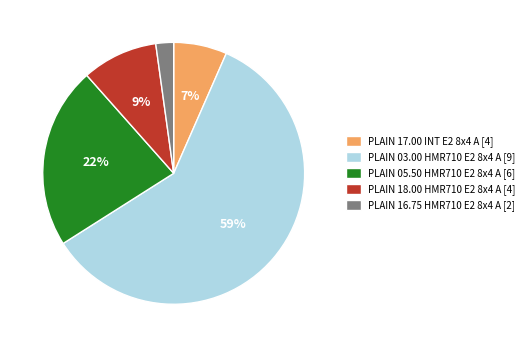

Which category has the smallest portion of the pie?

PLAIN 16.75 HMR710 E2 8x4 A [2]